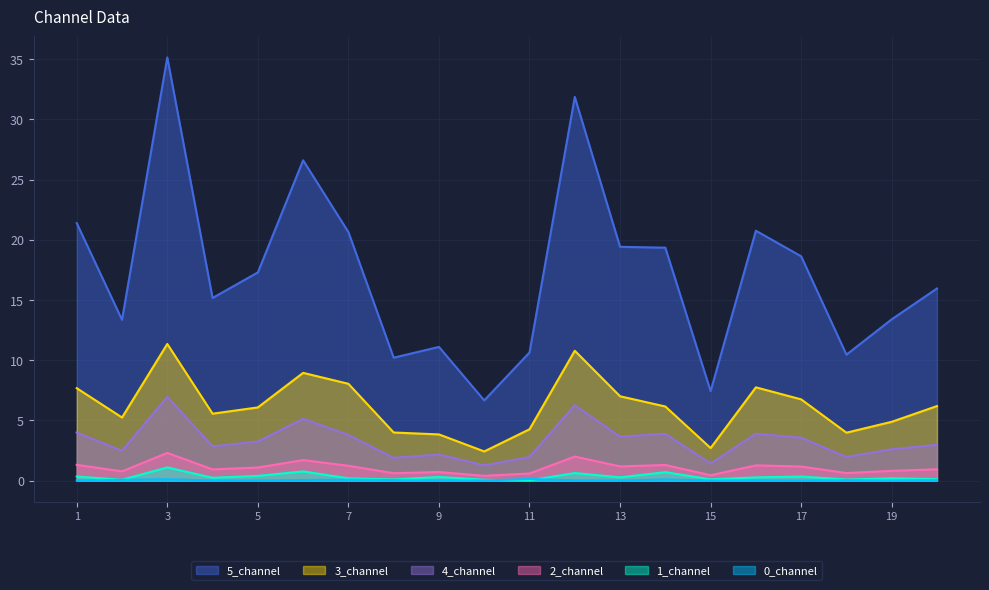

How many lines are shown in the chart?

6